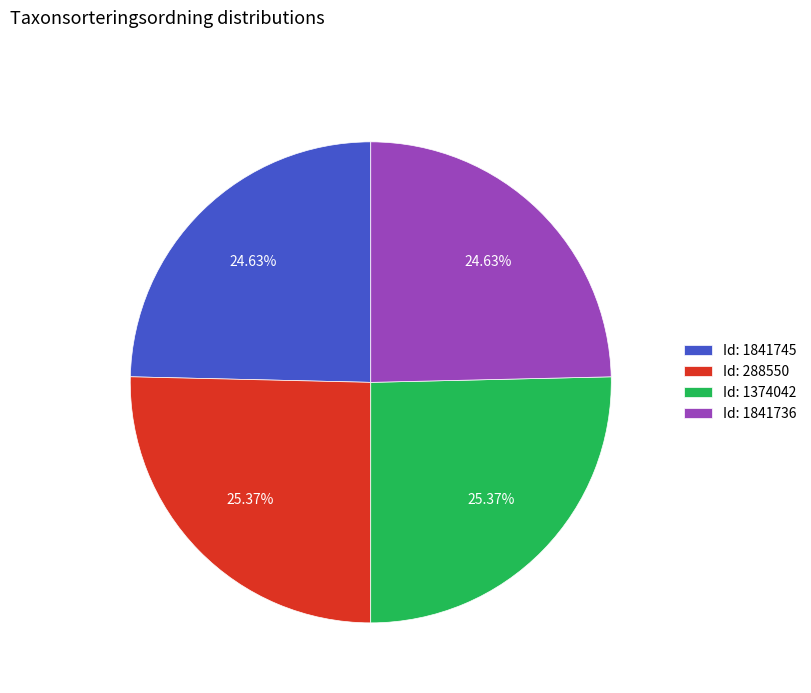

Do Id: 1374042 and Id: 288550 together represent more than half of the pie?

Yes